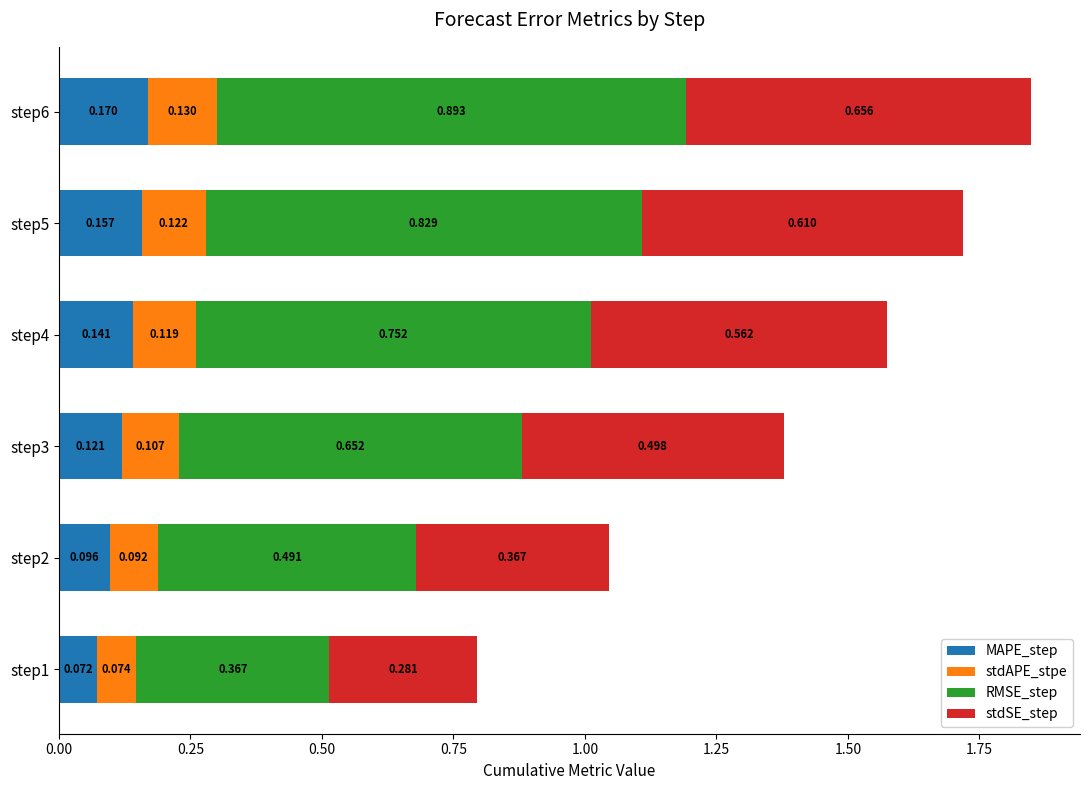

Count the number of categories in the chart.

6